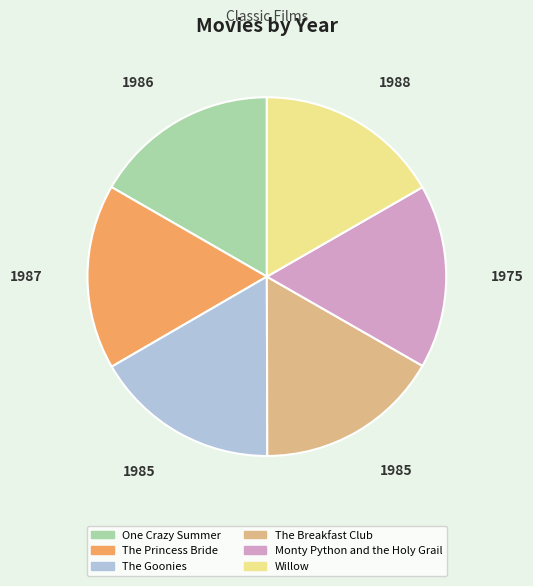

What is the ratio of the value at The Princess Bride to the value at Monty Python and the Holy Grail?

1.0